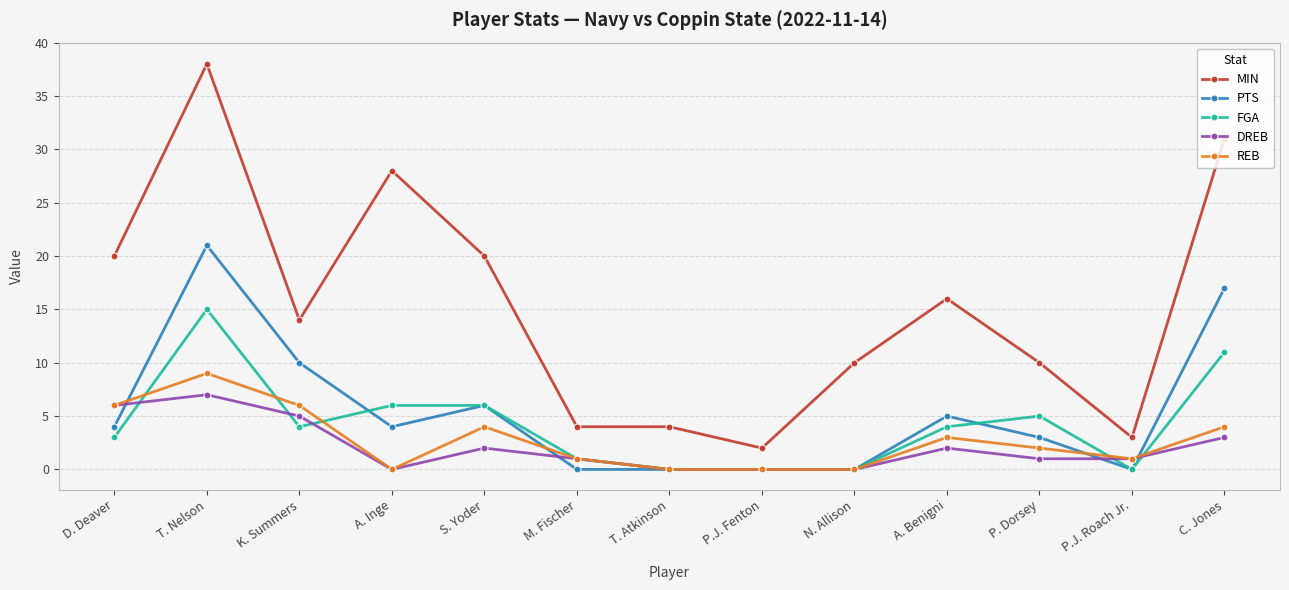

True or false: FGA has more than 1 interior local peaks.

True